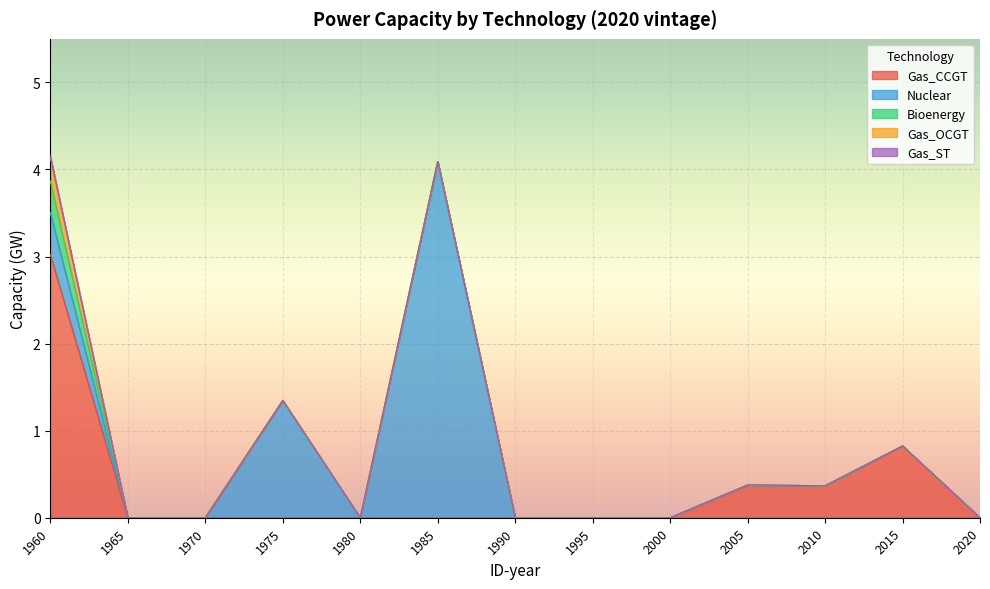

Reading left to right, extract all data points from this chart.

Gas_CCGT: 1960=3.0	1965=0.0	1970=0.0	1975=0.0	1980=0.0	1985=0.0	1990=0.0	1995=0.0	2000=0.0	2005=0.4	2010=0.4	2015=0.8	2020=0.0
Nuclear: 1960=0.5	1965=0.0	1970=0.0	1975=1.3	1980=0.0	1985=4.1	1990=0.0	1995=0.0	2000=0.0	2005=0.0	2010=0.0	2015=0.0	2020=0.0
Bioenergy: 1960=0.4	1965=0.0	1970=0.0	1975=0.0	1980=0.0	1985=0.0	1990=0.0	1995=0.0	2000=0.0	2005=0.0	2010=0.0	2015=0.0	2020=0.0
Gas_OCGT: 1960=0.3	1965=0.0	1970=0.0	1975=0.0	1980=0.0	1985=0.0	1990=0.0	1995=0.0	2000=0.0	2005=0.0	2010=0.0	2015=0.0	2020=0.0
Gas_ST: 1960=0.0	1965=0.0	1970=0.0	1975=0.0	1980=0.0	1985=0.0	1990=0.0	1995=0.0	2000=0.0	2005=0.0	2010=0.0	2015=0.0	2020=0.0